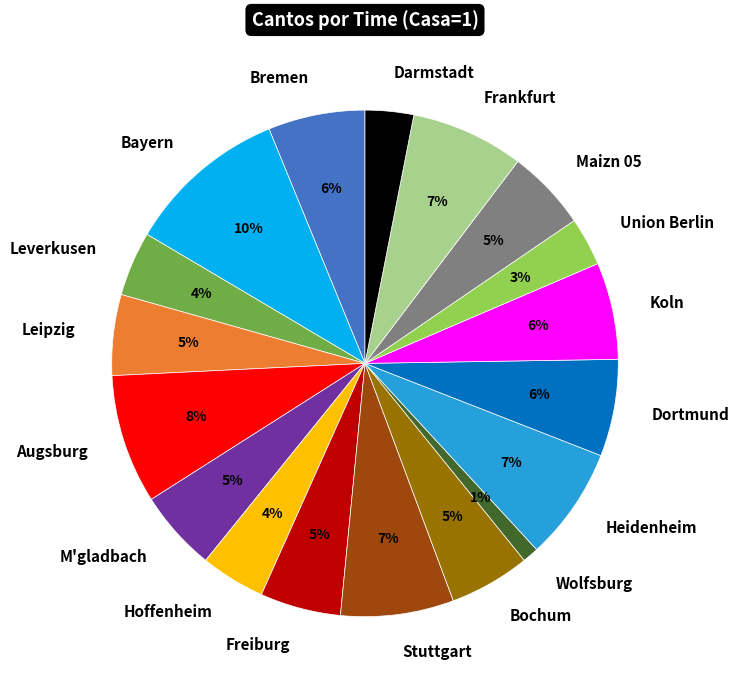

To the nearest percent, what portion does M'gladbach represent?

5%